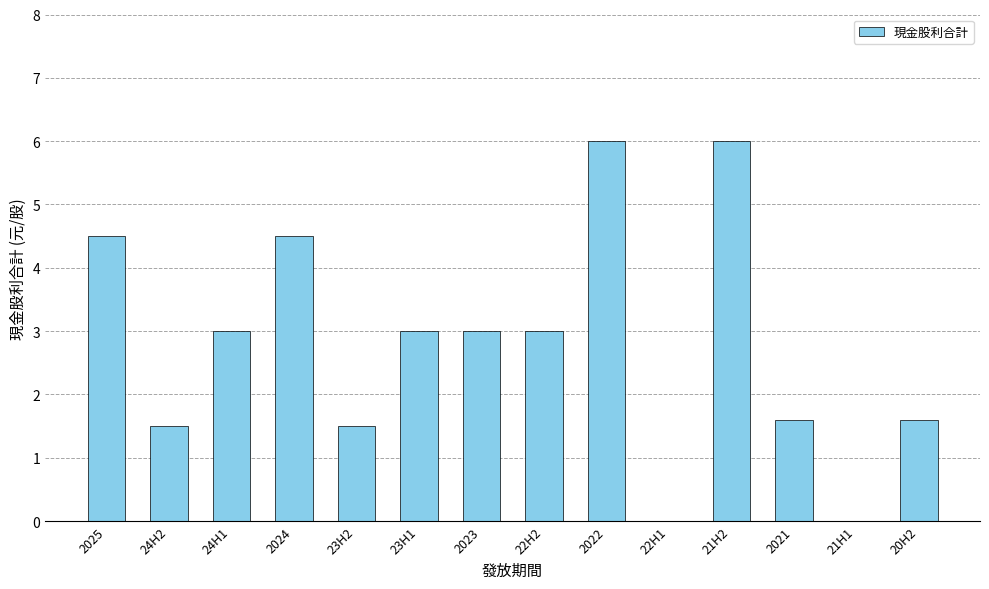

Which has a higher value, 21H1 or 23H1?

23H1